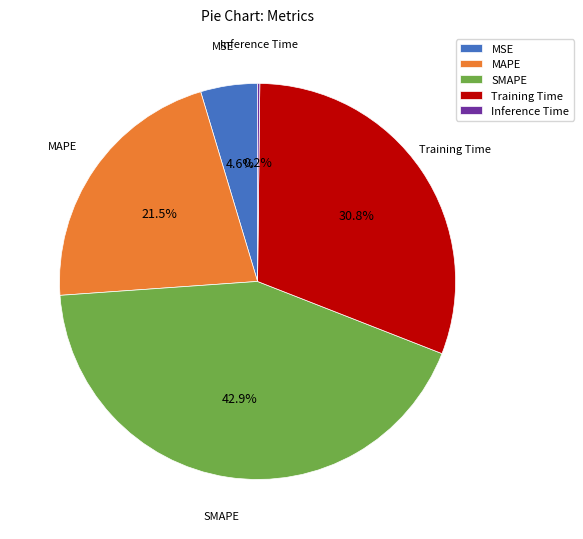

Which category has the biggest portion of the pie?

SMAPE